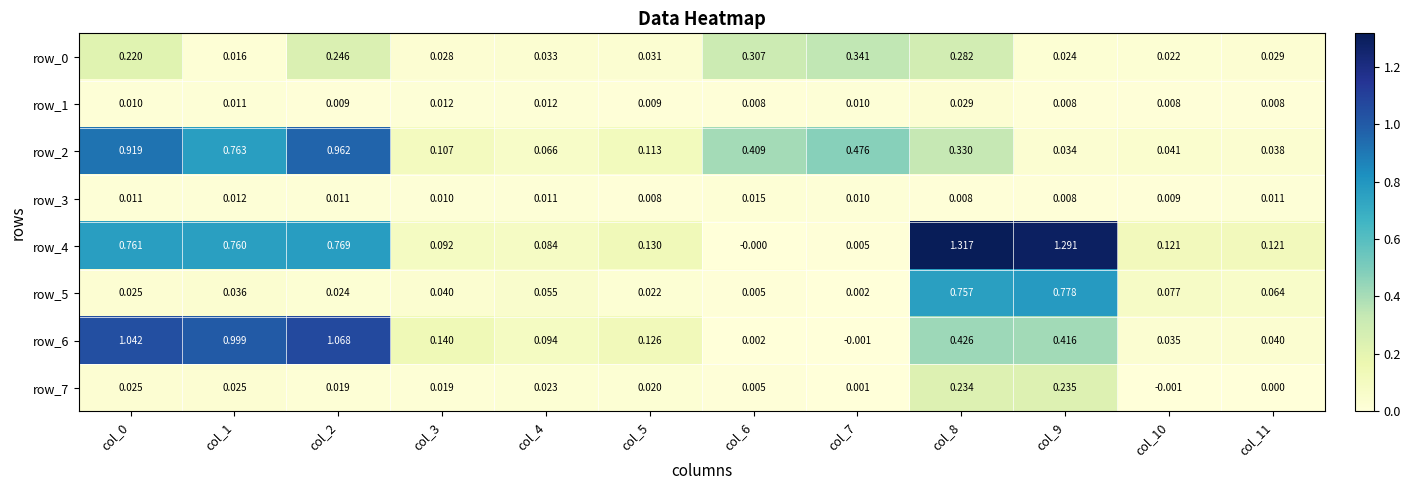

Is the value of row_2 at col_5 greater than the value of row_4 at col_6?

Yes